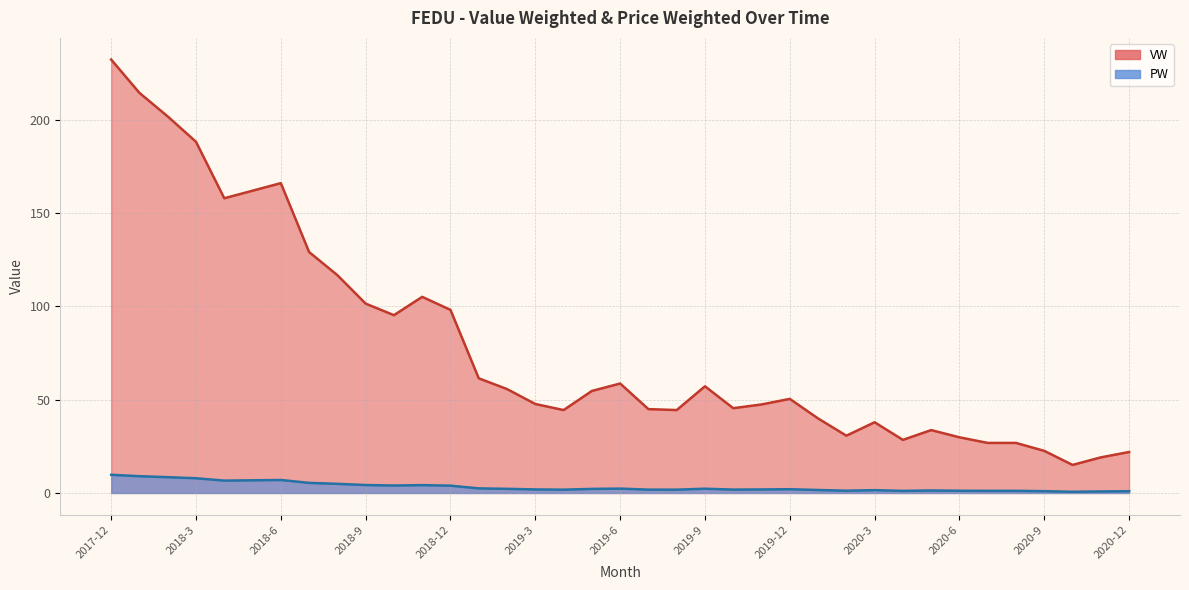

At how many categories does at least one series exceed 142?

7